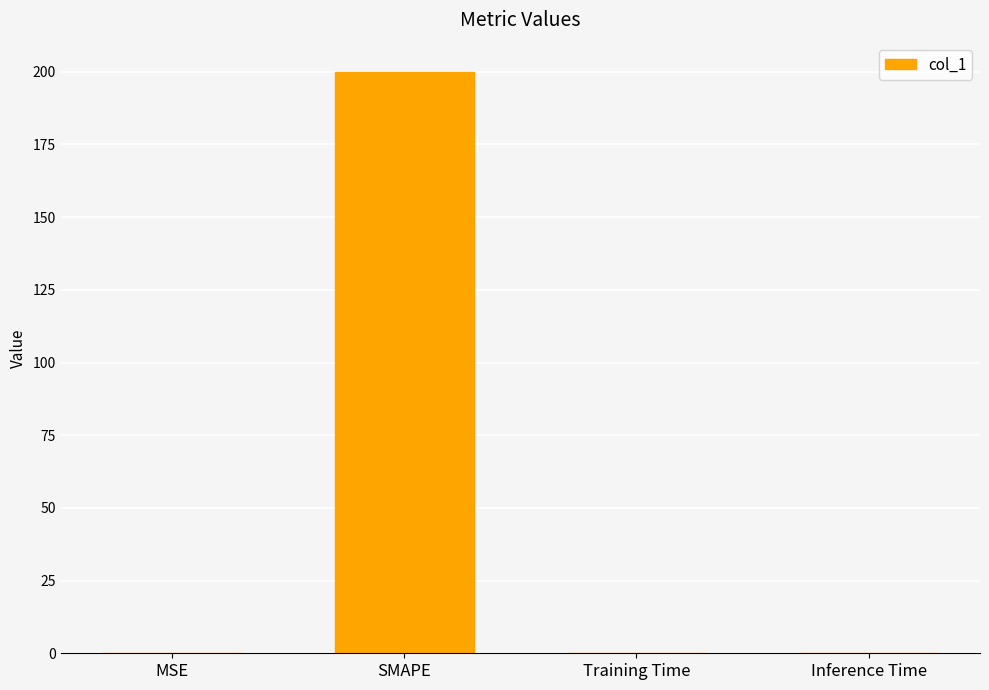

What is the greatest value displayed?

200.0